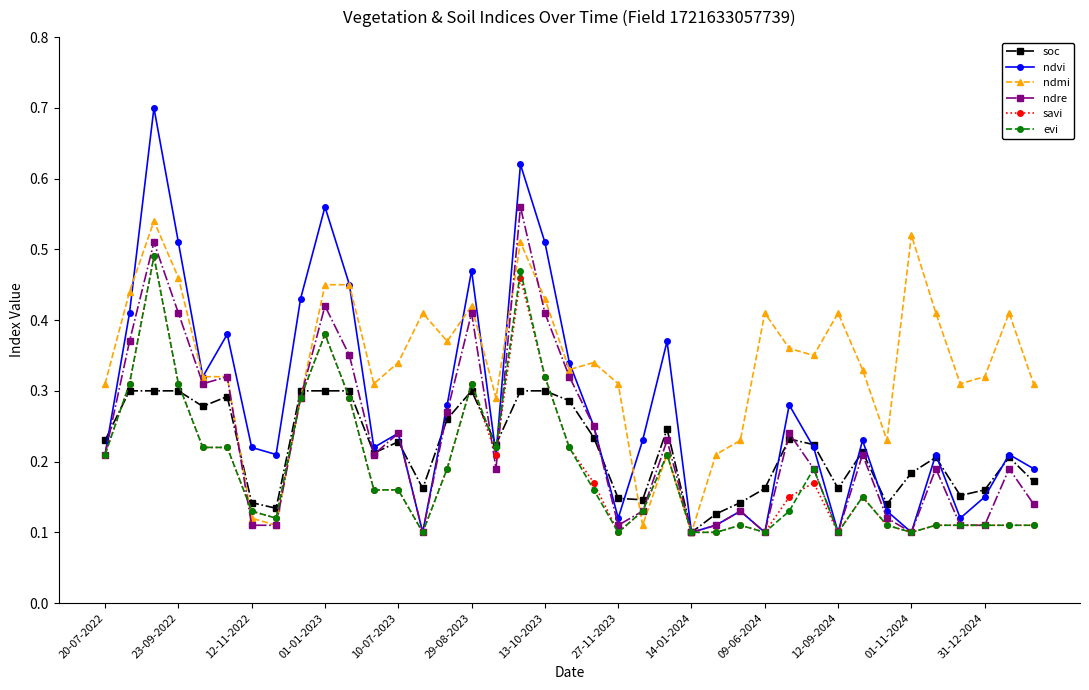

What is the maximum value shown in the chart?

0.7